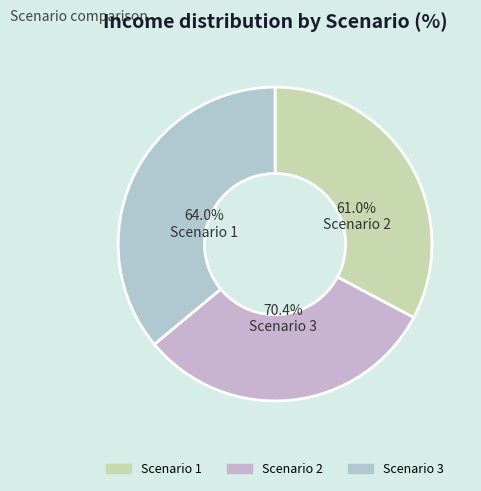

What percentage do Scenario 2 and Scenario 3 together represent?

67.2%